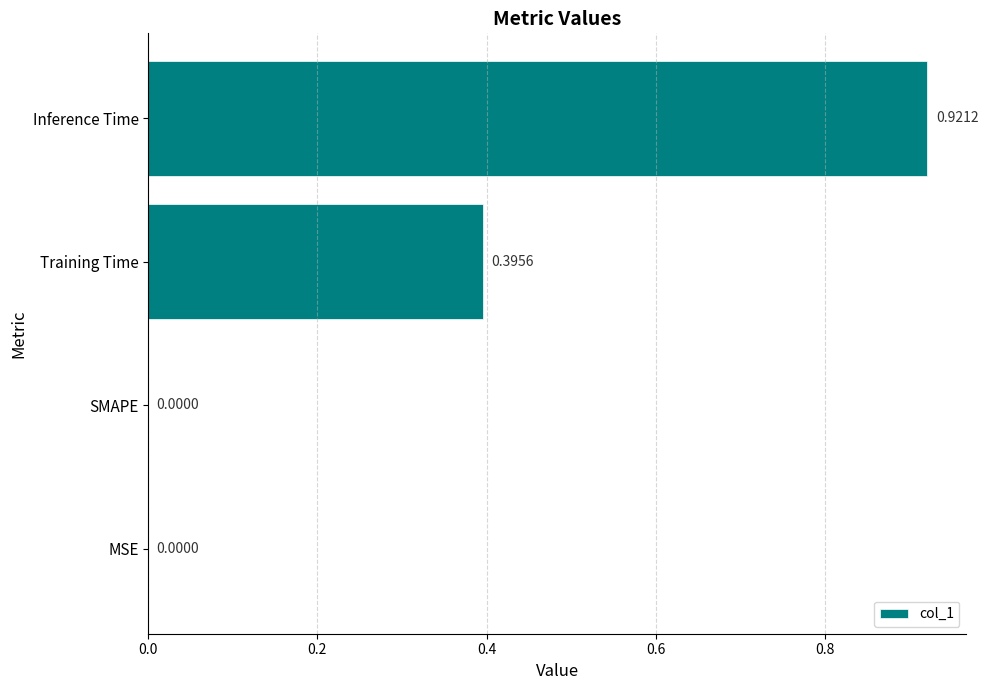

Which category has the highest value across all series?

Inference Time